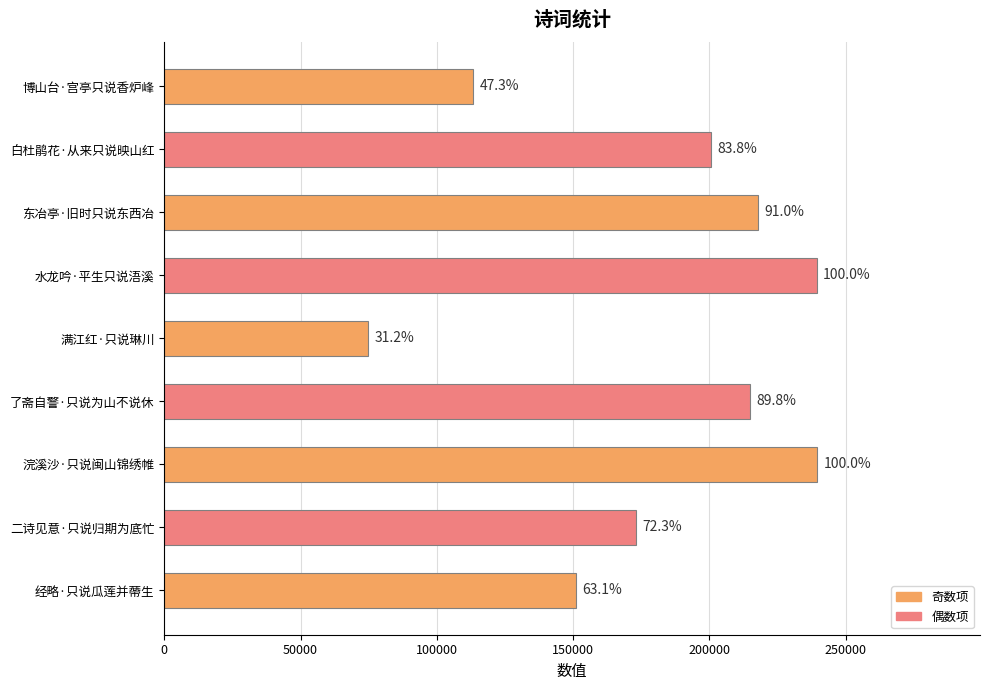

Are the bars horizontal?

Yes